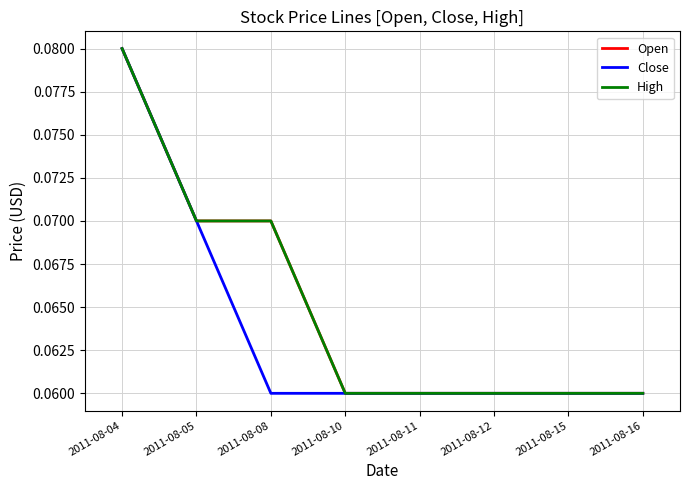

Does the chart have visible grid lines?

Yes